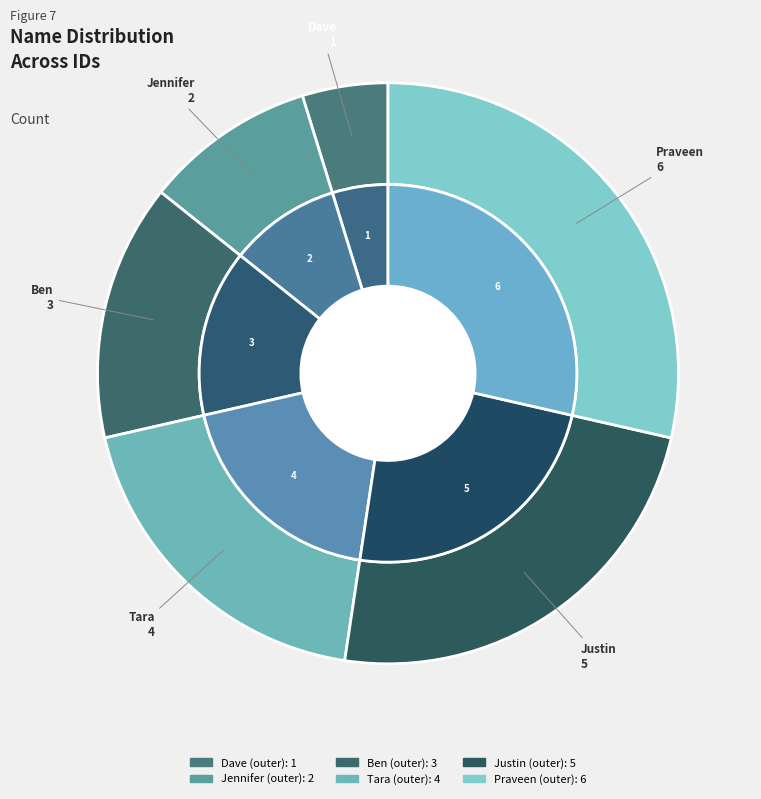

How many slices are in this pie chart?

6